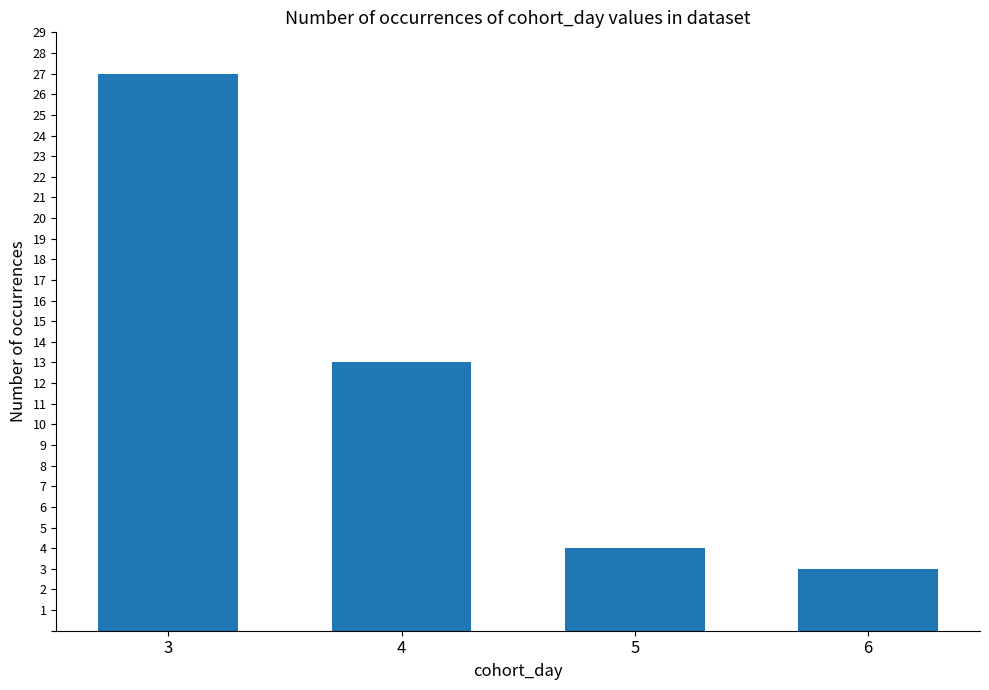

Does the chart contain stacked bars?

No